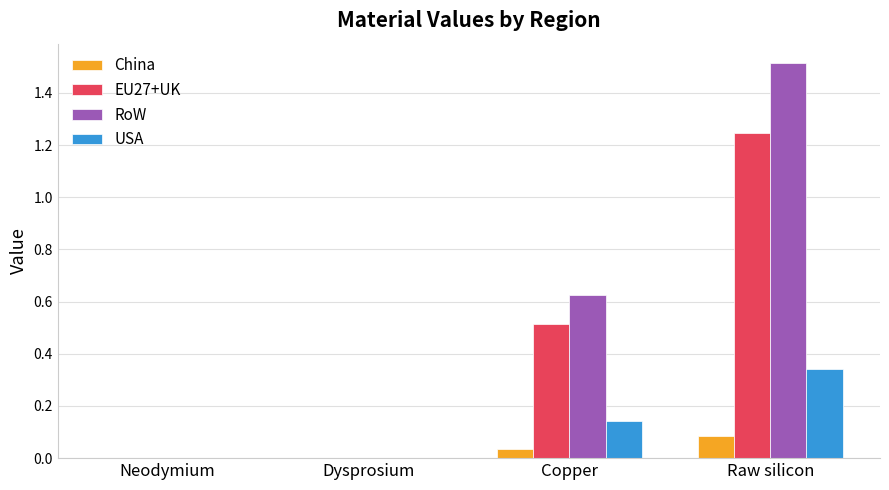

The value of China at Neodymium is 0.0. True or false?

True